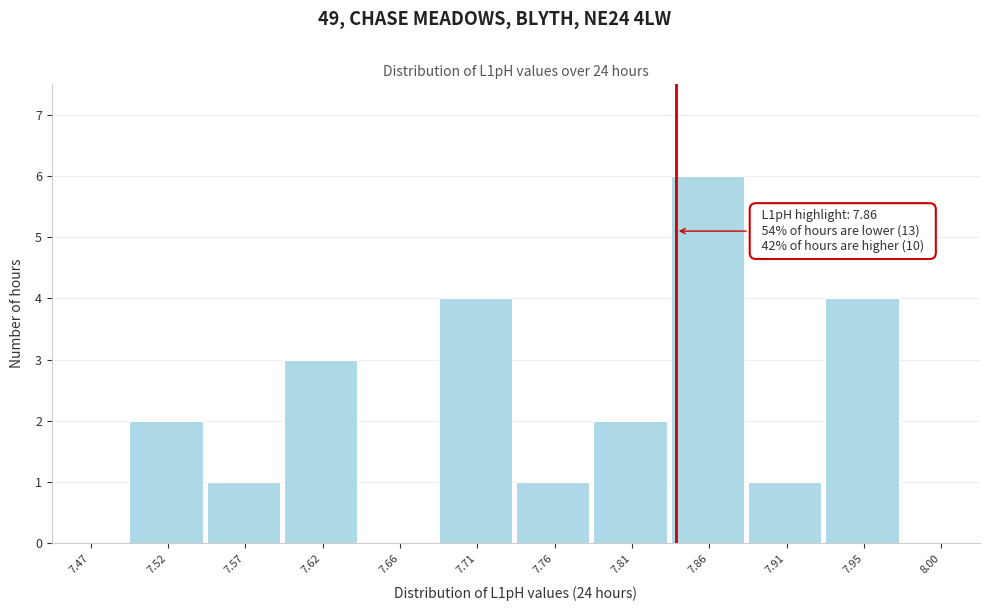

Reading right to left, extract all data points from this chart.

8.00=0	7.95=4	7.91=1	7.86=6	7.81=2	7.76=1	7.71=4	7.66=0	7.62=3	7.57=1	7.52=2	7.47=0